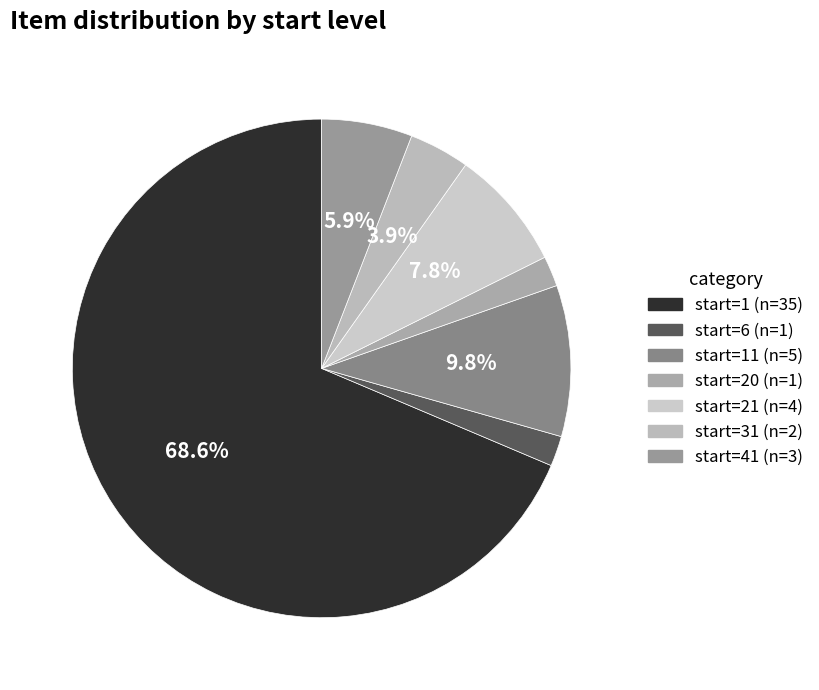

How many slices are in this pie chart?

7